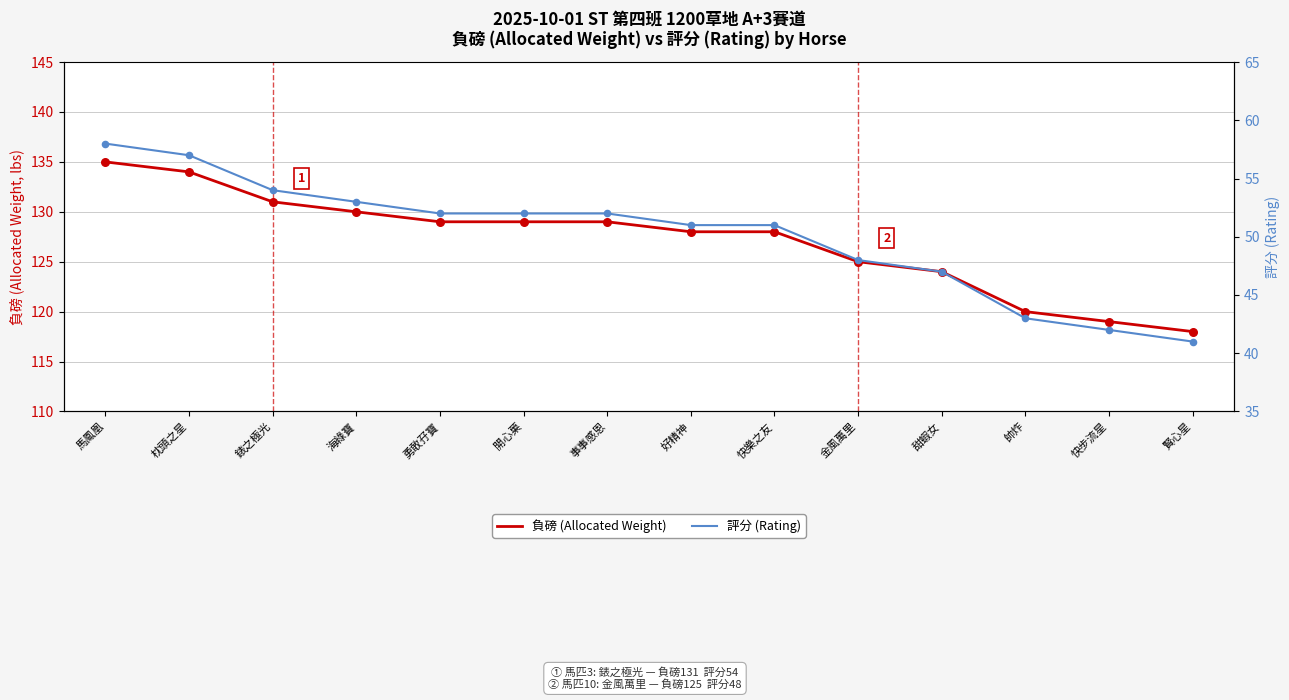

Is the value of 負磅 (allocated weight) at 快樂之友 greater than the value of 評分 (rating) at 快樂之友?

Yes